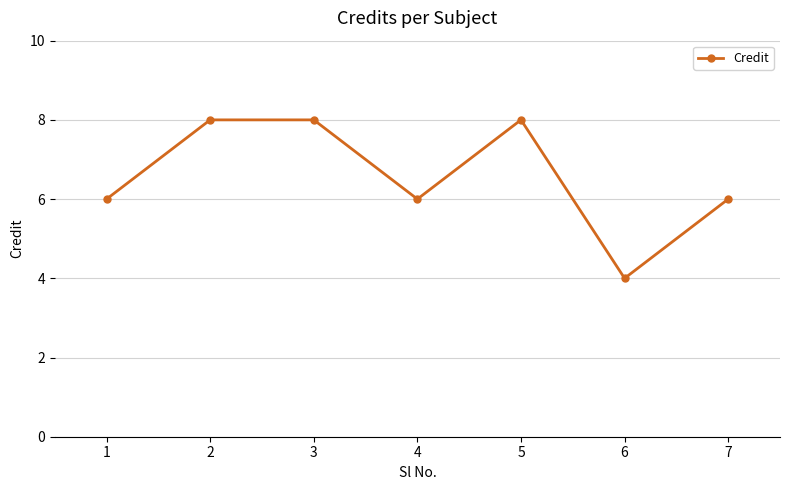

Does the chart have visible grid lines?

Yes